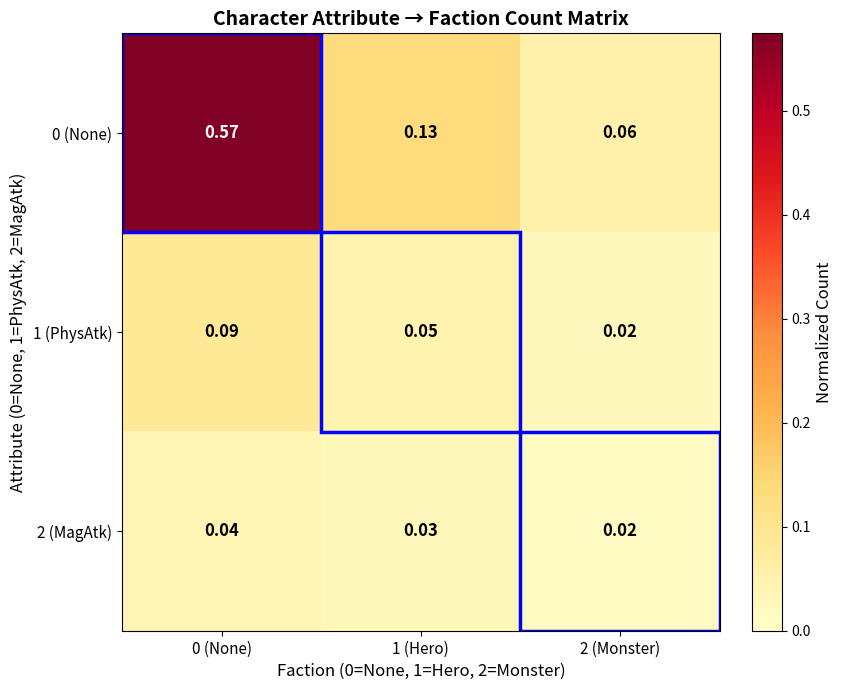

Is the value of 0 (None) at 2 (Monster) greater than the value of 1 (PhysAtk) at 0 (None)?

No